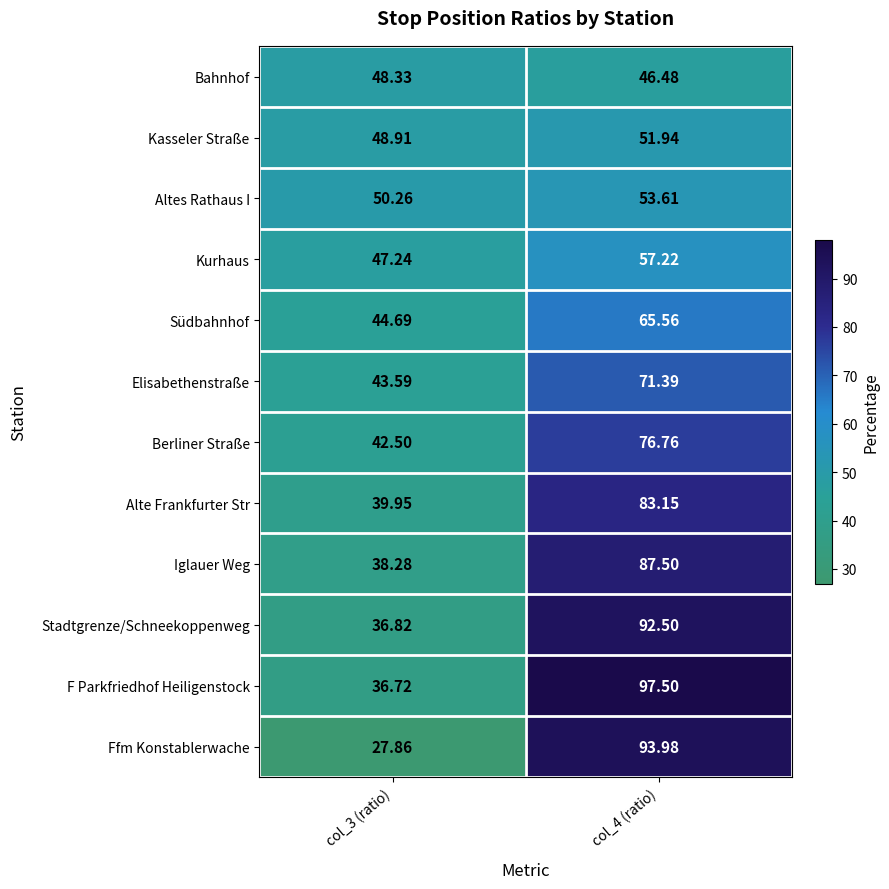

Which series has the largest range (max minus min)?

Ffm Konstablerwache